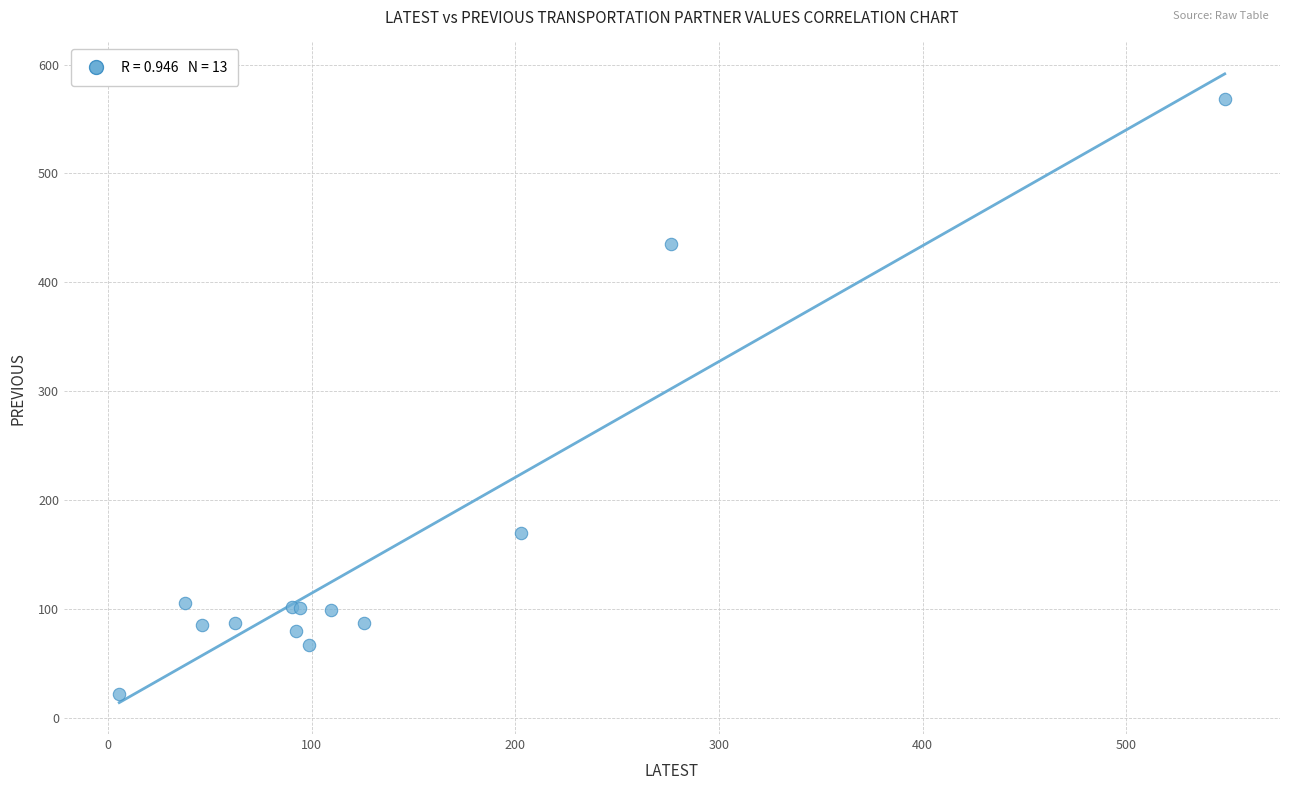

What Y value in the scatter plot is closest to 295?

169.7